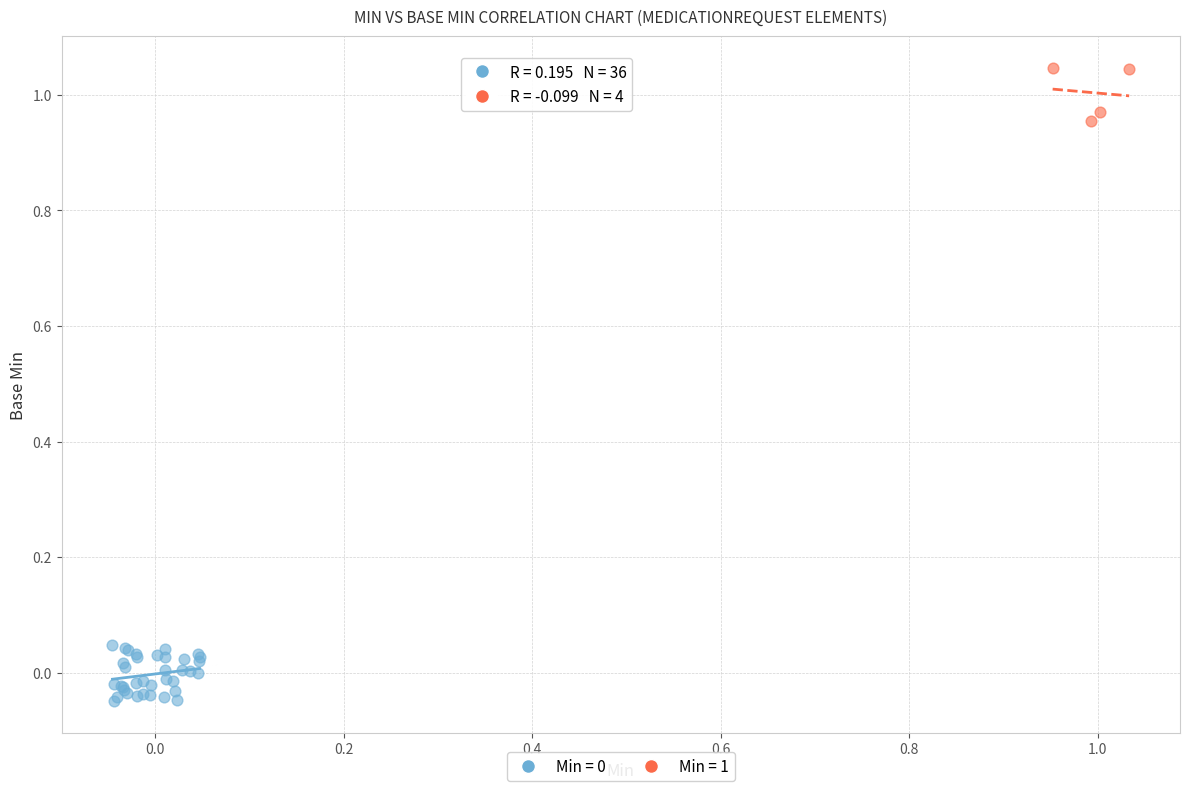

Which series contains the highest Y value?

Min = 1